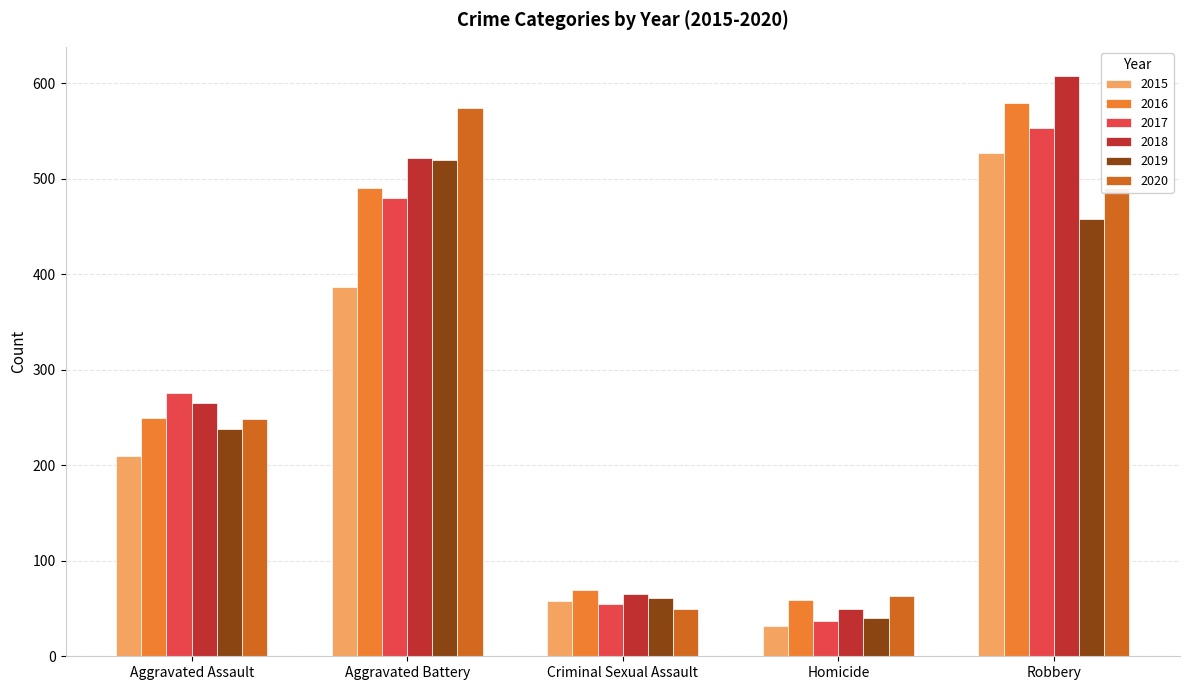

Count the number of categories in the chart.

5